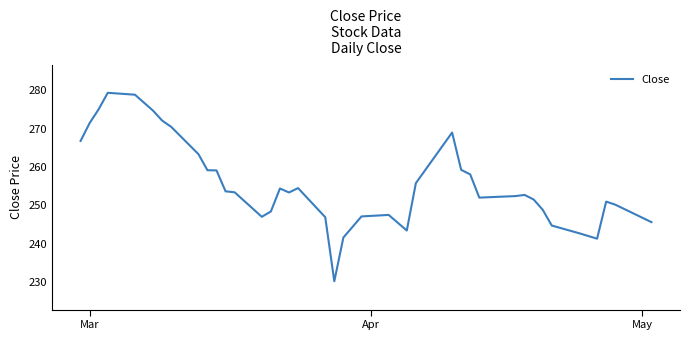

What is the difference between the maximum and minimum values?

49.1